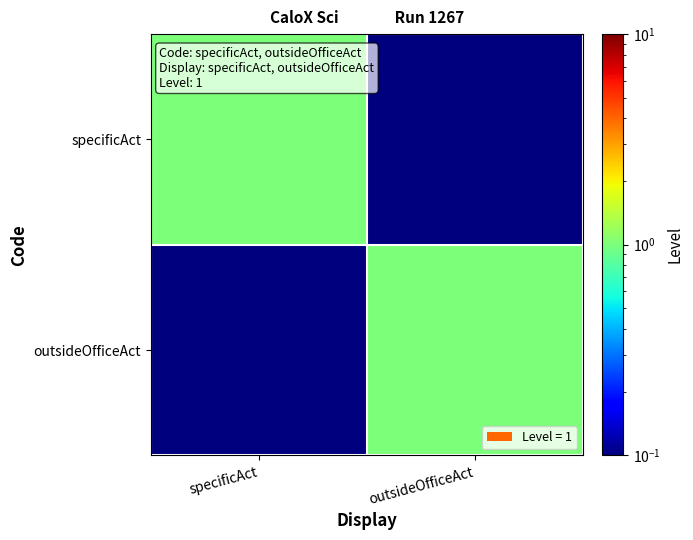

What is the maximum value shown in the chart?

1.0